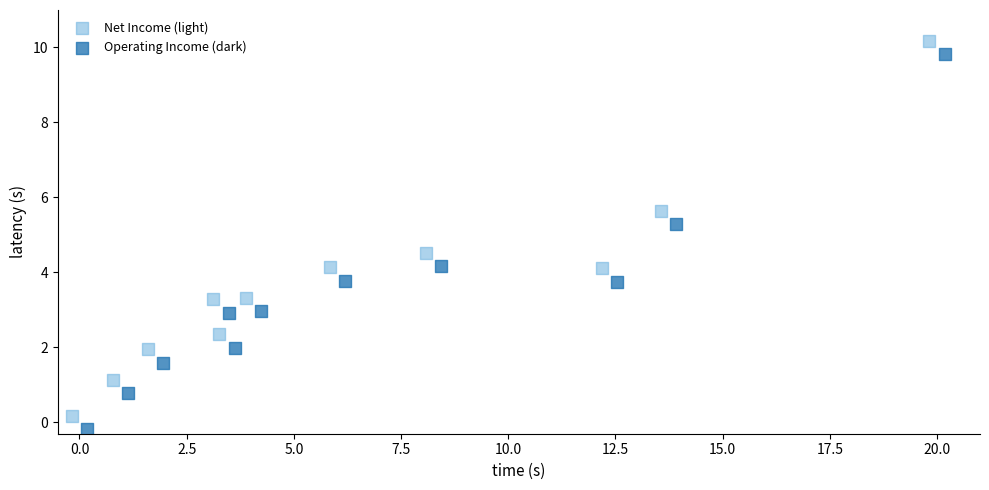

Which series contains the lowest Y value?

Operating Income (dark)